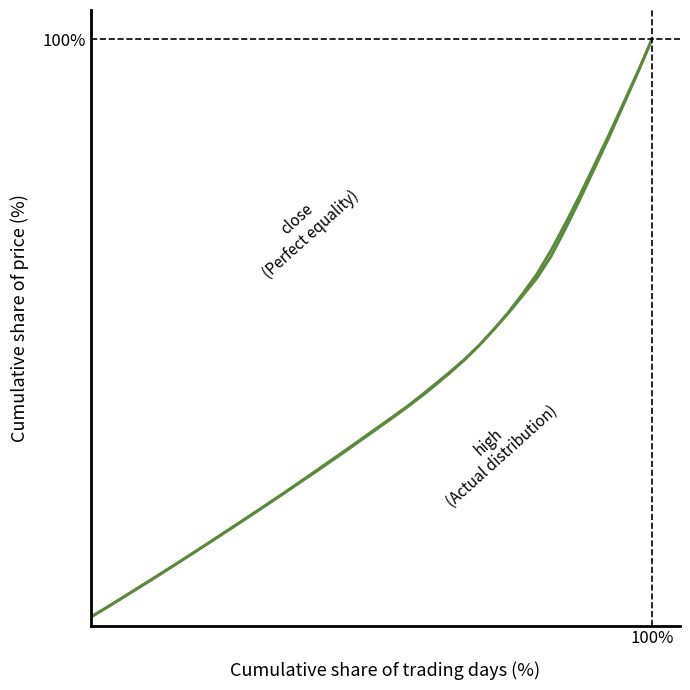

How many intersections are there between high (Actual distribution) and close (Perfect equality)?

2